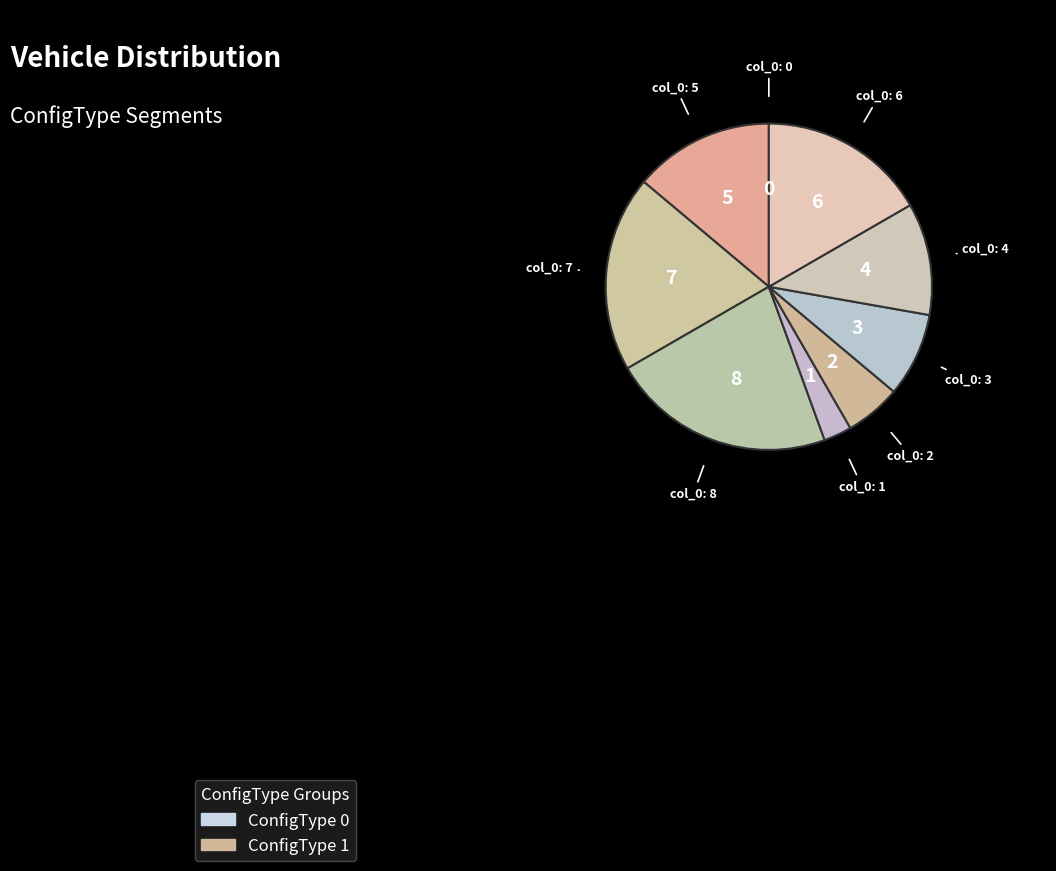

How many segments does this pie chart have?

9